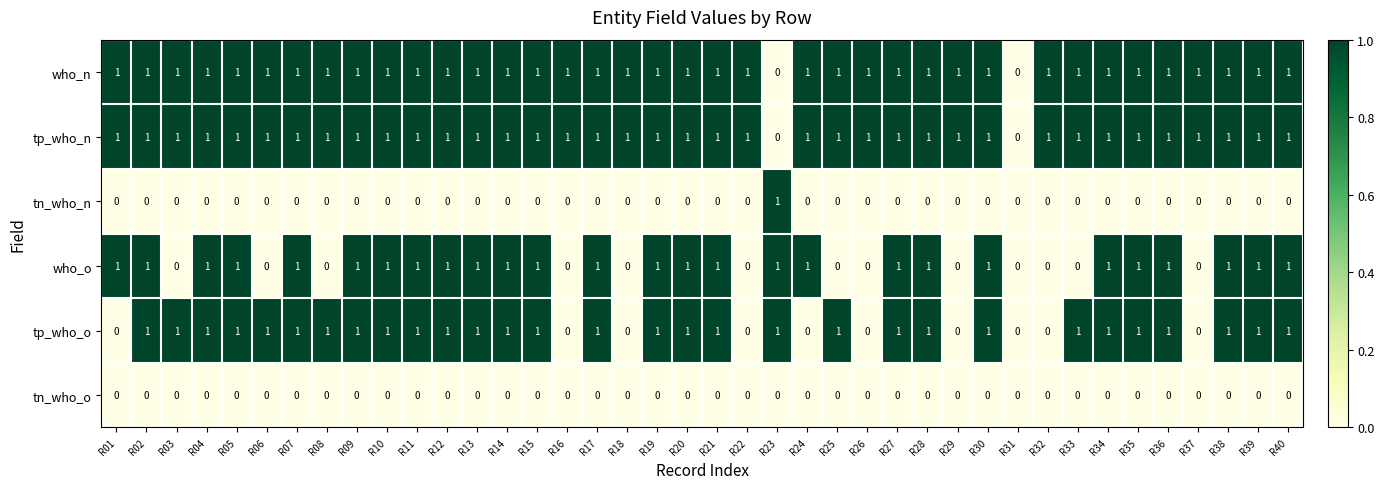

The value of tp_who_n at R13 is 1. True or false?

True